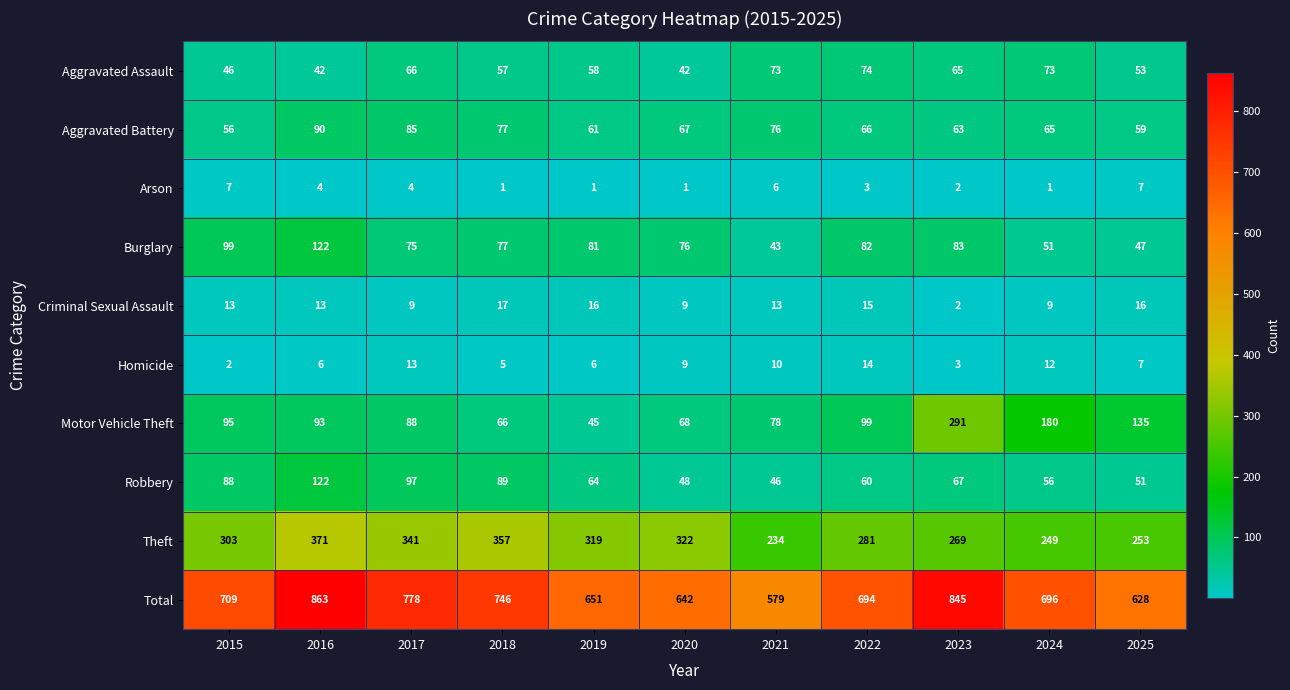

What is the sum of all Motor Vehicle Theft values?

1238